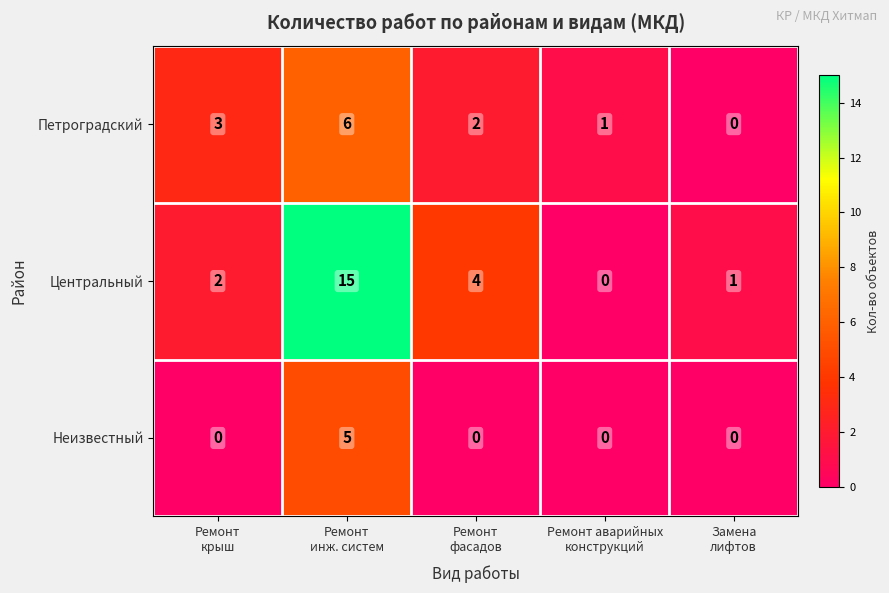

Reading left to right, transcribe all the data shown in this chart.

Петроградский: 3	6	2	1	0
Центральный: 2	15	4	0	1
Неизвестный: 0	5	0	0	0